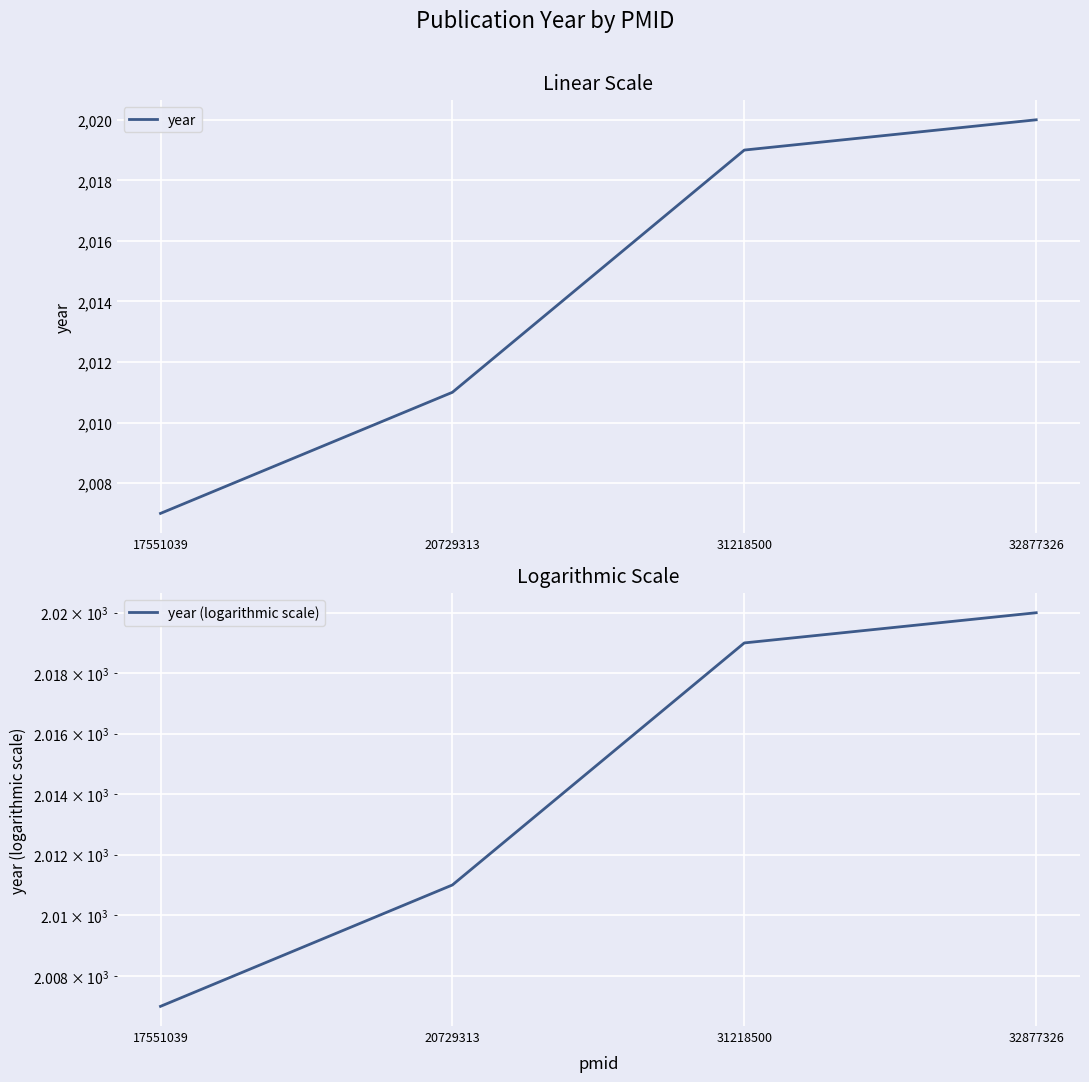

True or false: year (logarithmic scale) and year cross at least once.

False